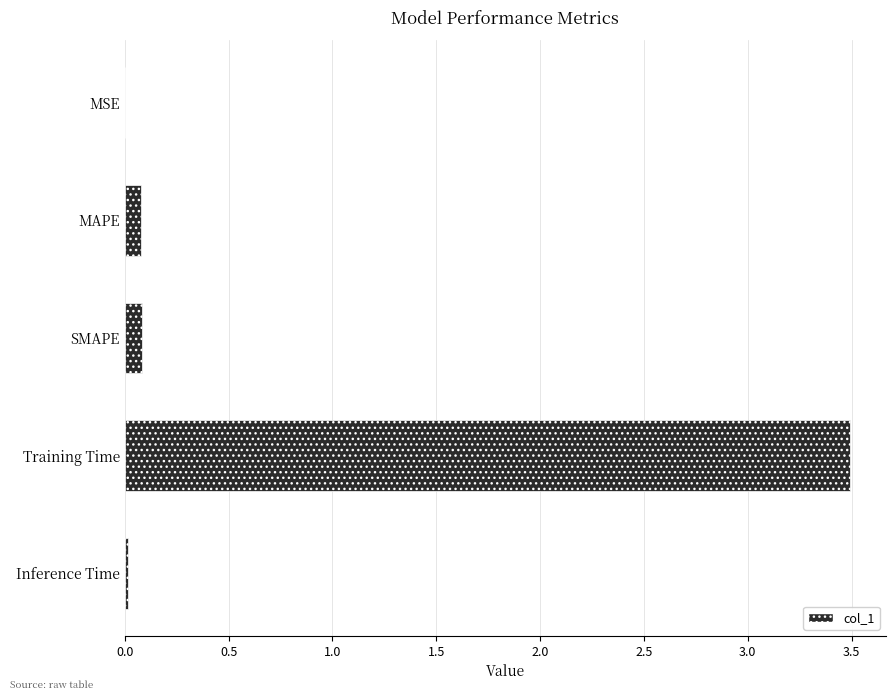

What is the greatest value displayed?

3.5